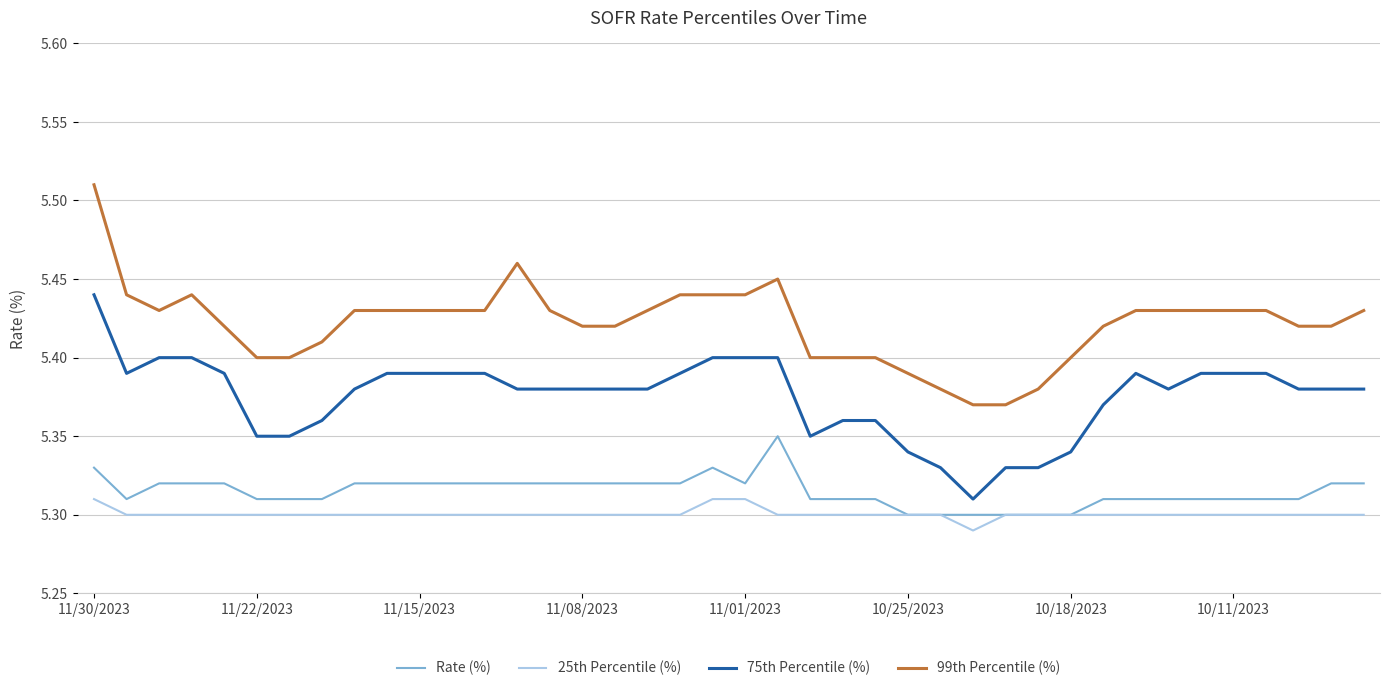

Which series has the largest total across all categories?

99th Percentile (%)